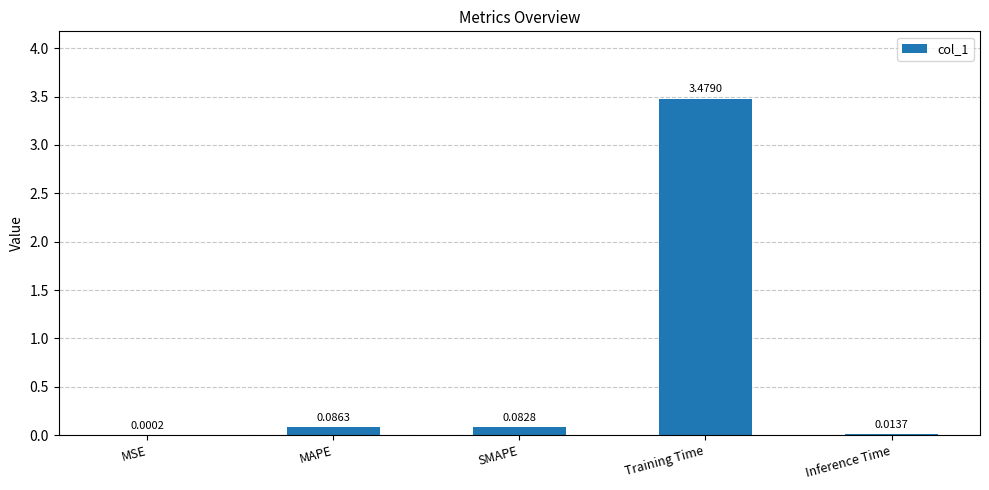

Which label corresponds to the largest value in the chart?

Training Time